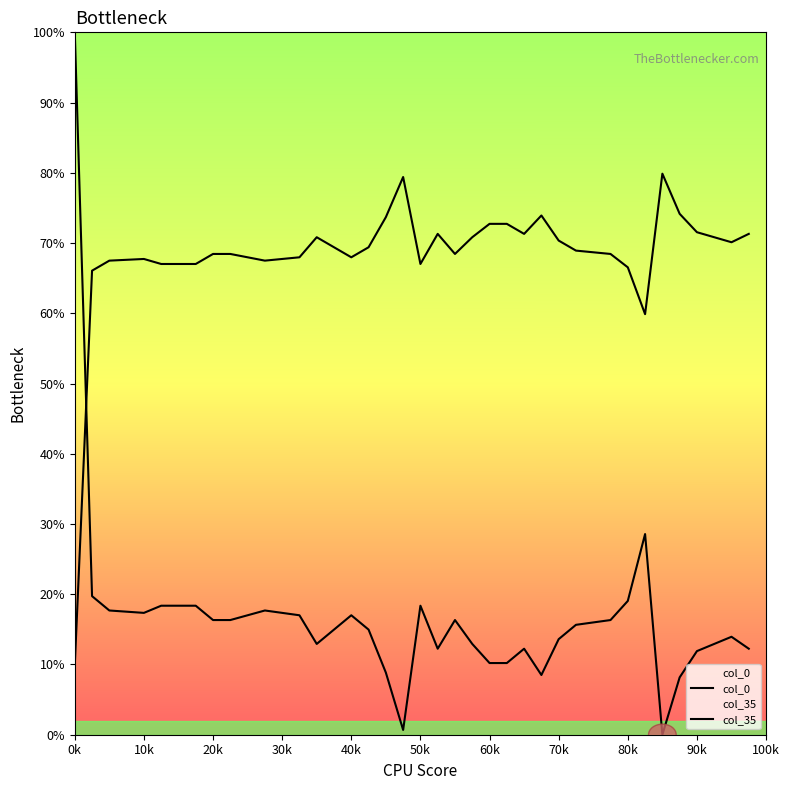

Which series has the largest total across all categories?

col_35